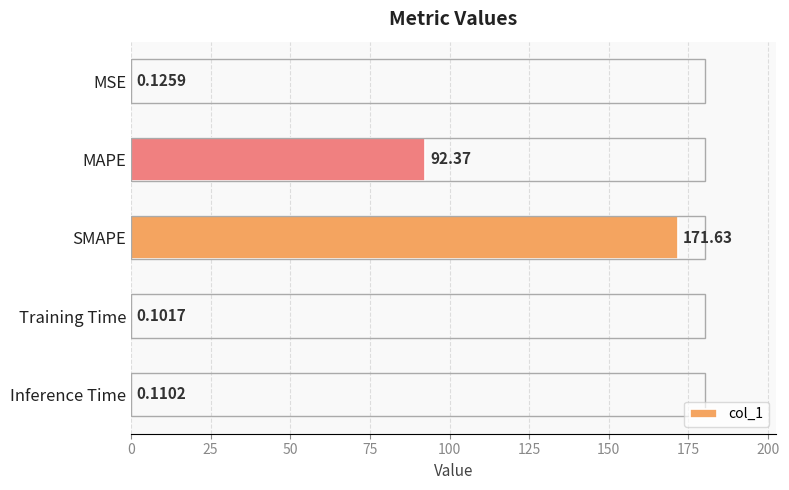

What is the sum of all values?

264.3